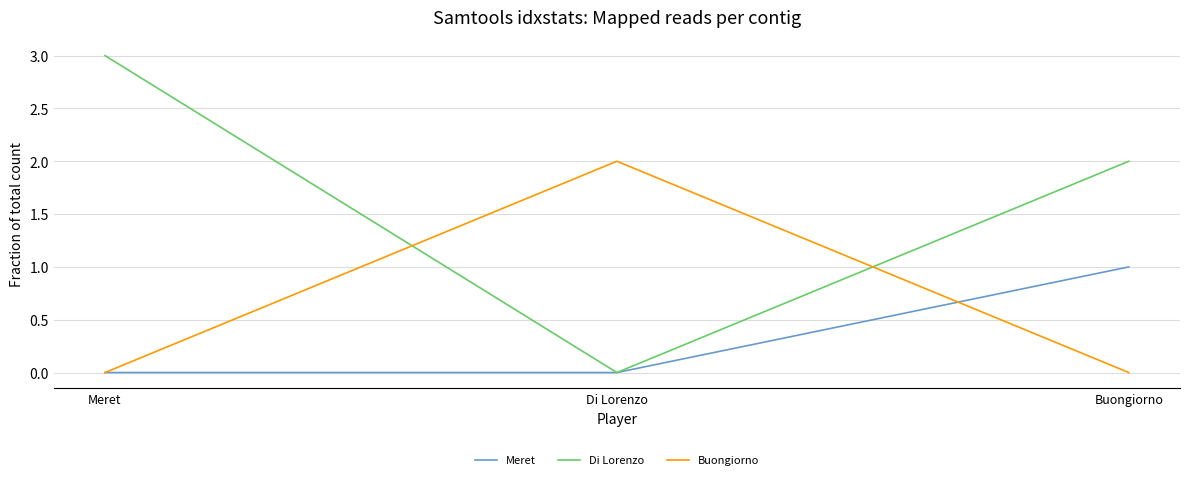

Which category has the highest value in the Buongiorno series?

Di Lorenzo